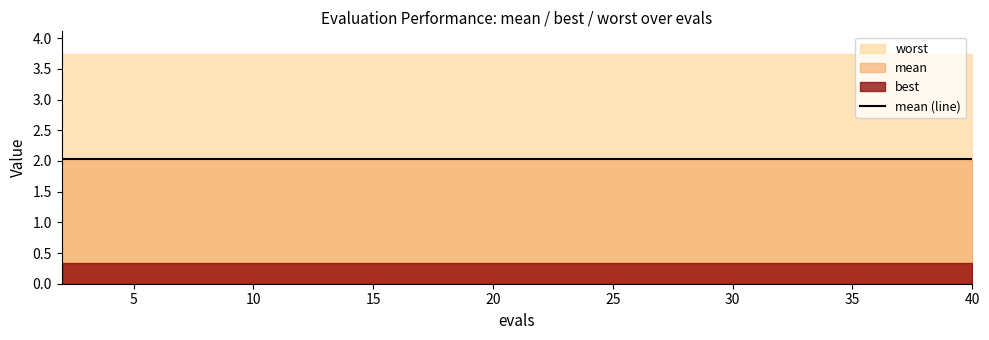

Reading right to left, what are all the values shown in this chart?

mean: 40=2.0	38=2.0	36=2.0	34=2.0	32=2.0	30=2.0	28=2.0	26=2.0	24=2.0	22=2.0	20=2.0	18=2.0	16=2.0	14=2.0	12=2.0	10=2.0	8=2.0	6=2.0	4=2.0	2=2.0
best: 40=0.3	38=0.3	36=0.3	34=0.3	32=0.3	30=0.3	28=0.3	26=0.3	24=0.3	22=0.3	20=0.3	18=0.3	16=0.3	14=0.3	12=0.3	10=0.3	8=0.3	6=0.3	4=0.3	2=0.3
worst: 40=3.7	38=3.7	36=3.7	34=3.7	32=3.7	30=3.7	28=3.7	26=3.7	24=3.7	22=3.7	20=3.7	18=3.7	16=3.7	14=3.7	12=3.7	10=3.7	8=3.7	6=3.7	4=3.7	2=3.7